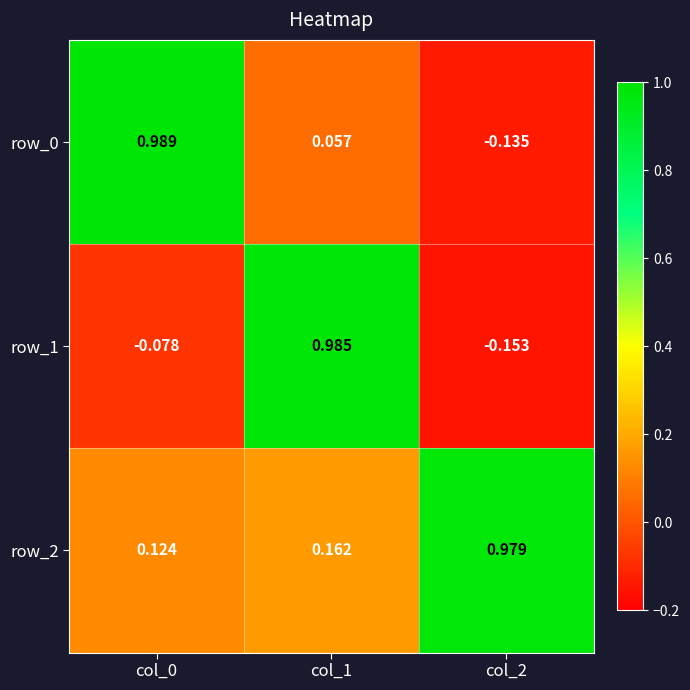

Is the value of row_2 at col_0 greater than the value of row_0 at col_2?

Yes